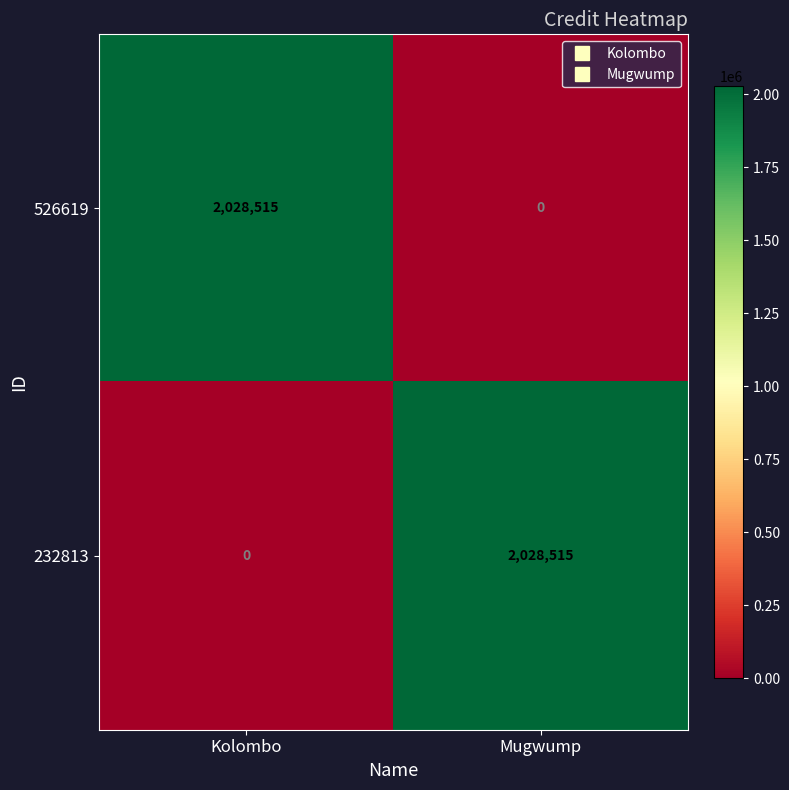

How many distinct data groups are displayed?

2